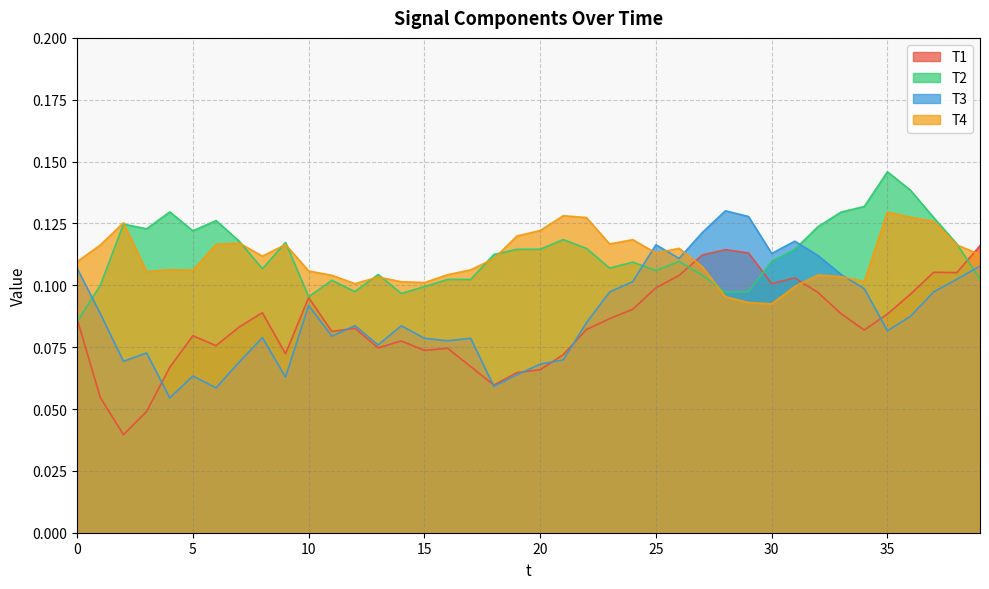

List the labels in order of T1 value, smallest first.

2, 3, 1, 18, 19, 20, 4, 17, 21, 9, 15, 16, 13, 6, 14, 5, 11, 34, 22, 12, 7, 0, 23, 35, 33, 8, 24, 10, 36, 32, 25, 30, 31, 26, 38, 37, 27, 29, 28, 39